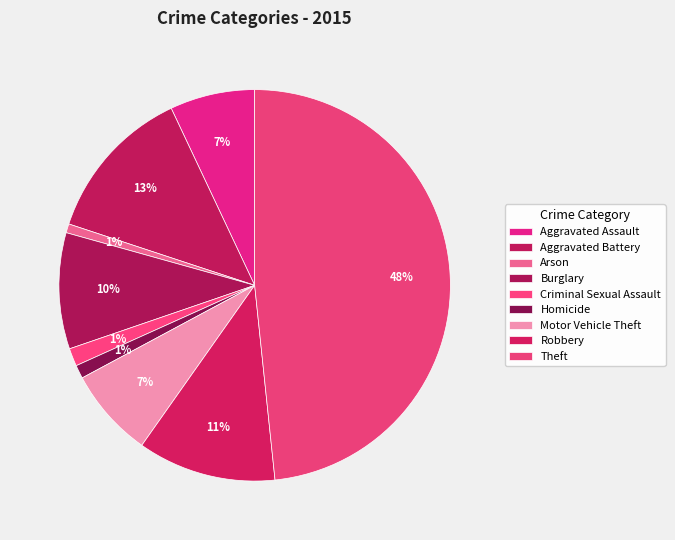

Which category has the biggest portion of the pie?

Theft